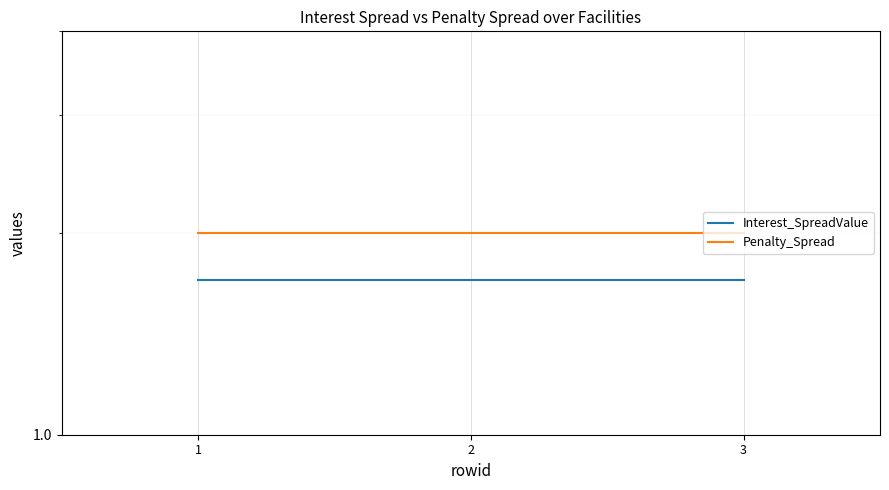

Rank the series by their maximum value, from lowest to highest.

Interest_SpreadValue, Penalty_Spread